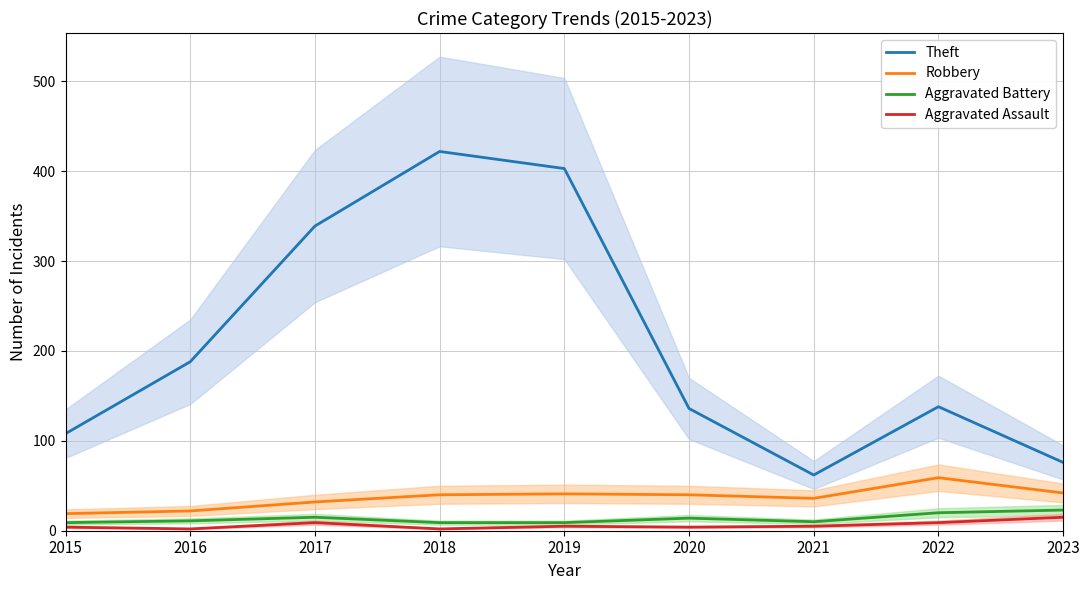

Count the number of data series in this chart.

4